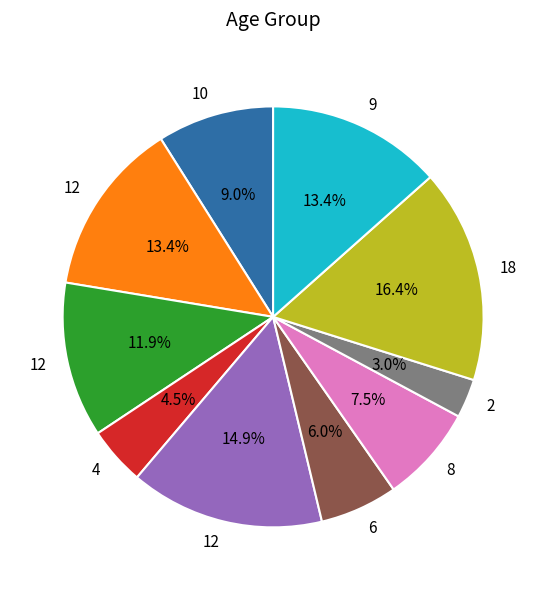

Is there a majority slice in this chart?

No